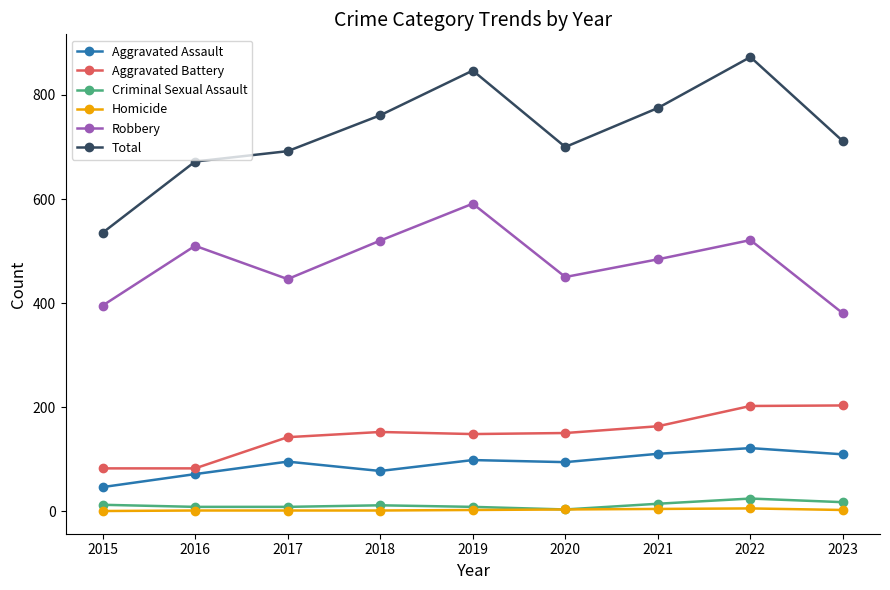

What is the sum of the Aggravated Assault values at 2022 and 2017?

216